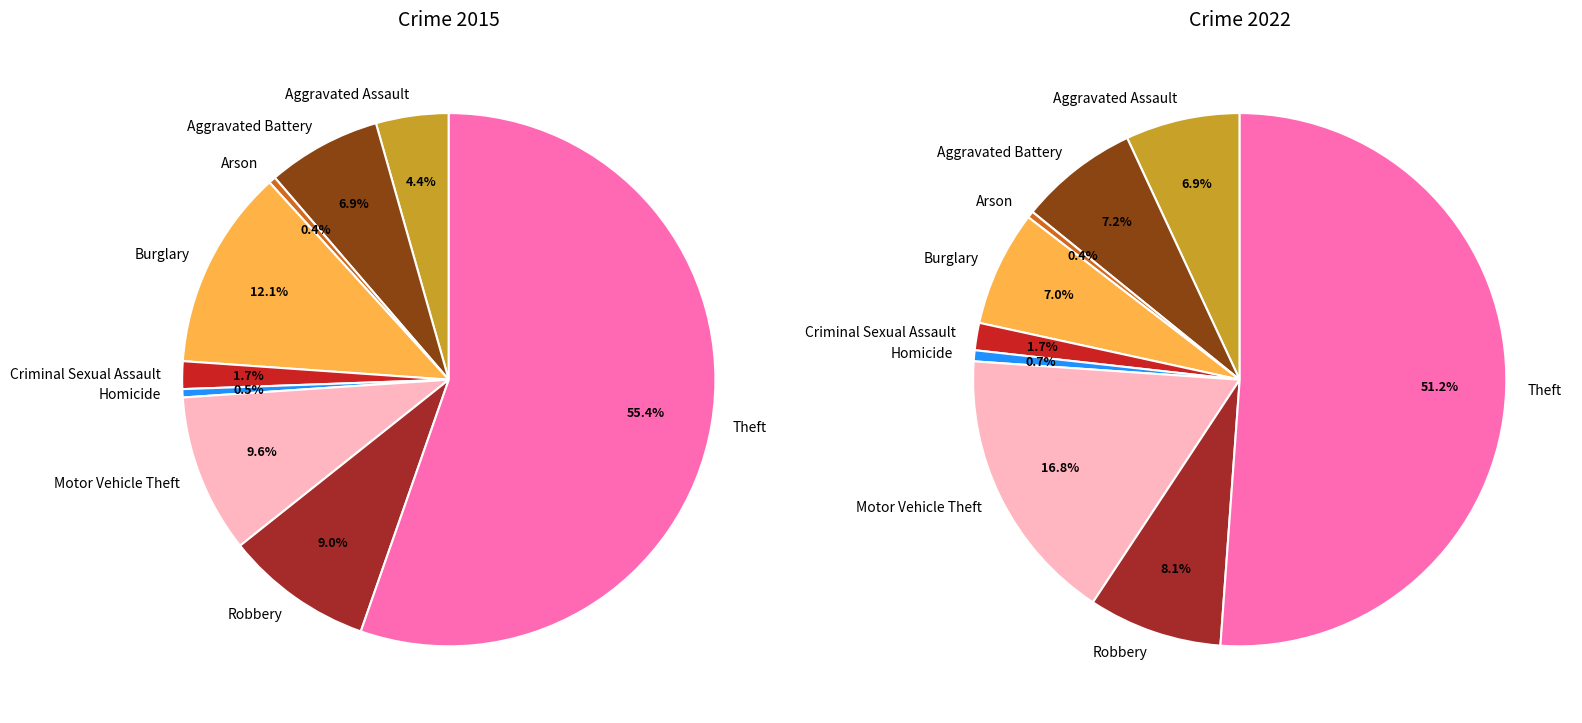

What percentage is the 3 slice, to the nearest percent?

12%